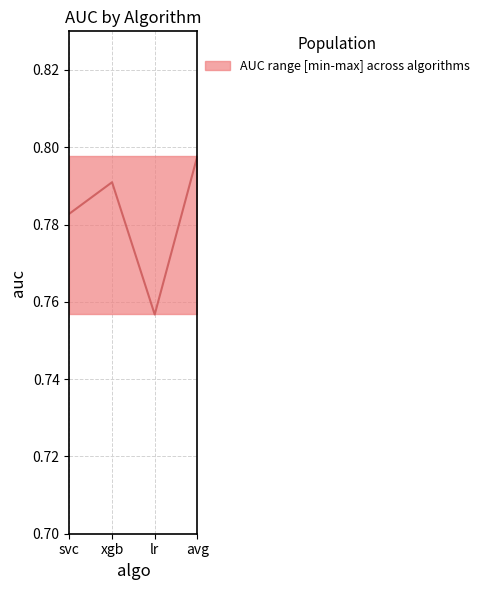

Rank the categories by value from lowest to highest.

lr, svc, xgb, avg